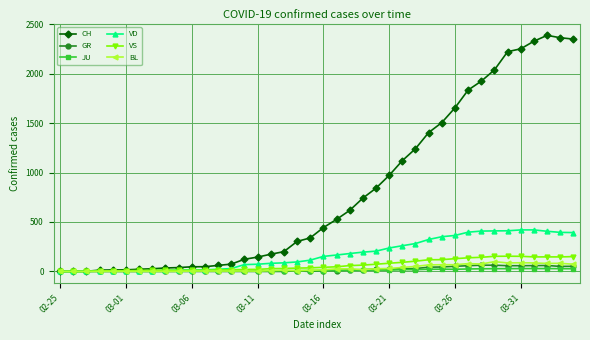

Which series has the largest total across all categories?

CH